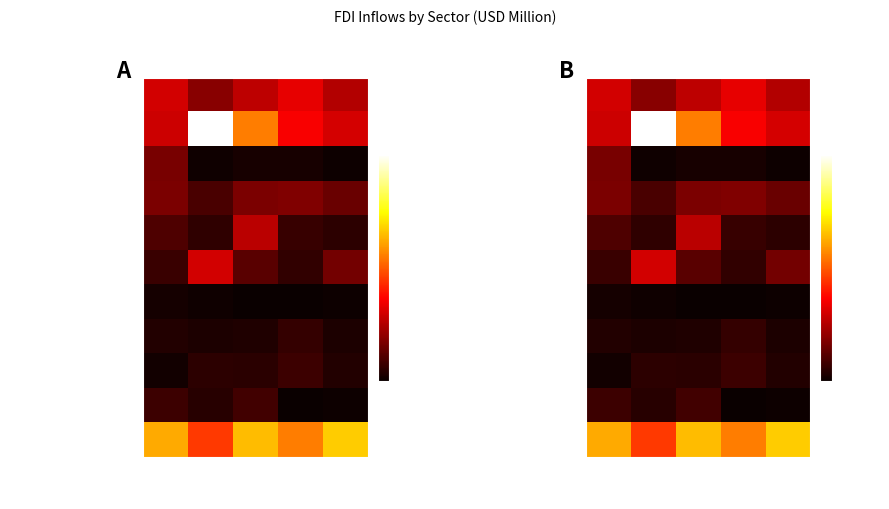

The value of Construction-Infrastructure at 2023-24 is 2316. True or false?

False